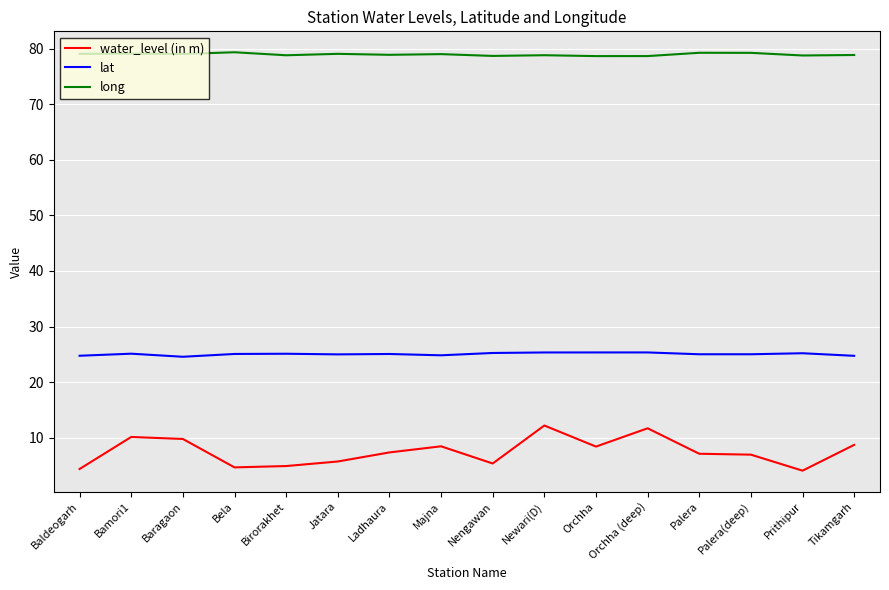

What is the lowest value of the lat series?

24.6